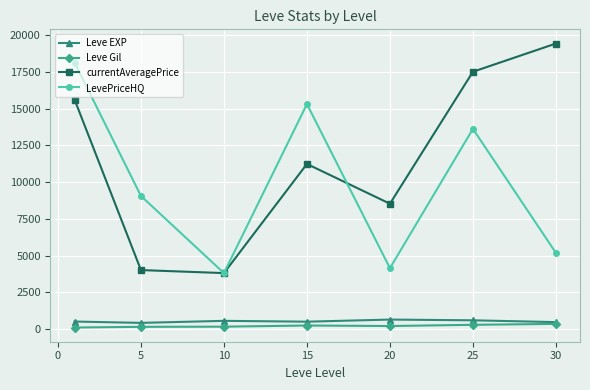

True or false: LevePriceHQ and Leve EXP intersect in this chart.

False